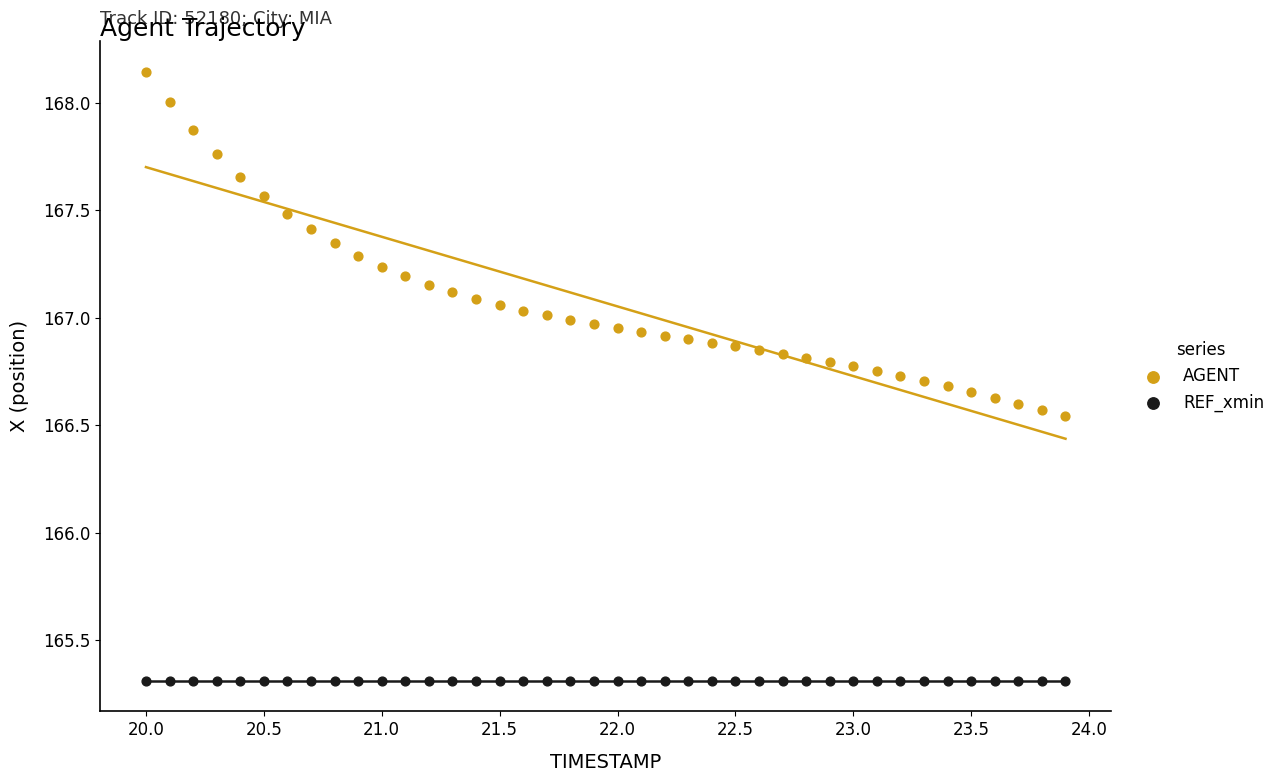

Which series contains the lowest Y value?

REF_xmin